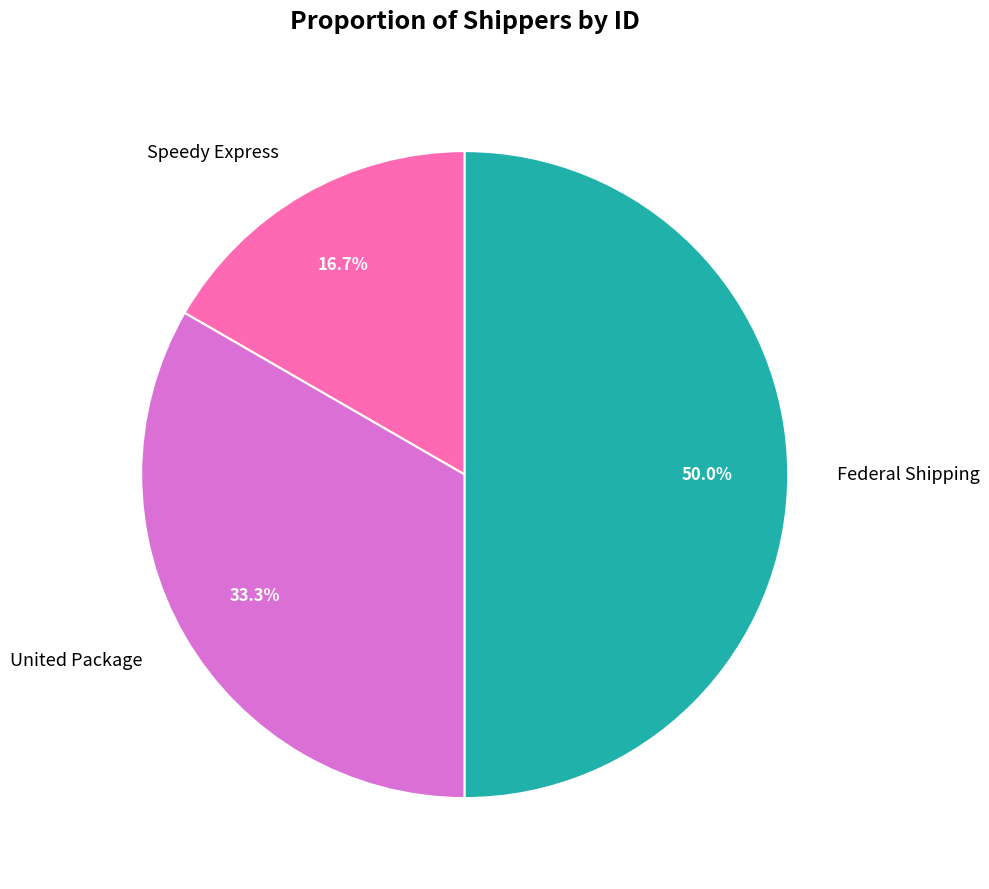

To the nearest percent, what percentage of the pie is Speedy Express?

17%